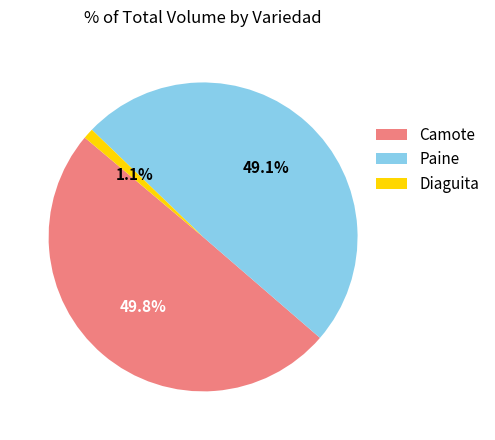

Count the number of slices in the pie.

3